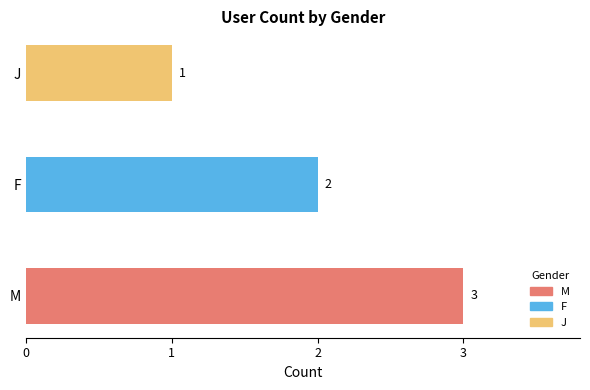

Is it true that the value at J is 0?

False